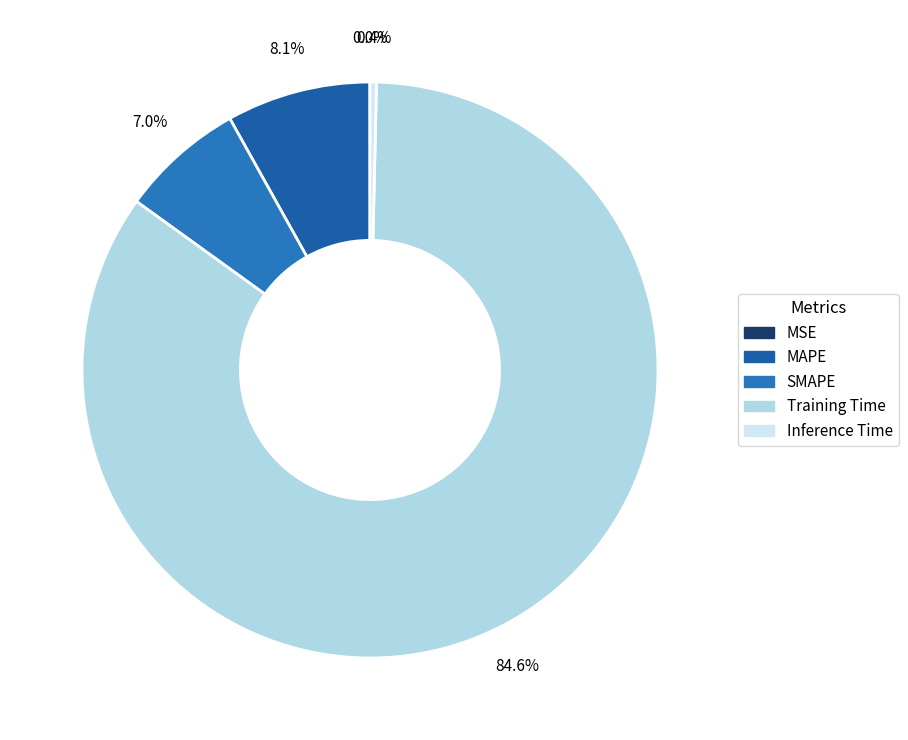

Which category accounts for the majority?

Training Time